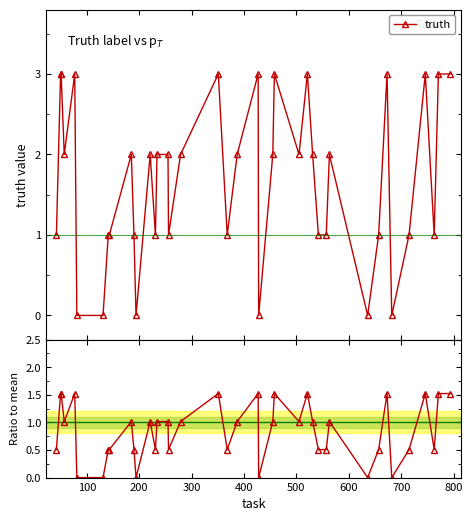

What is the value of the truth point at the 31st from the left?

2